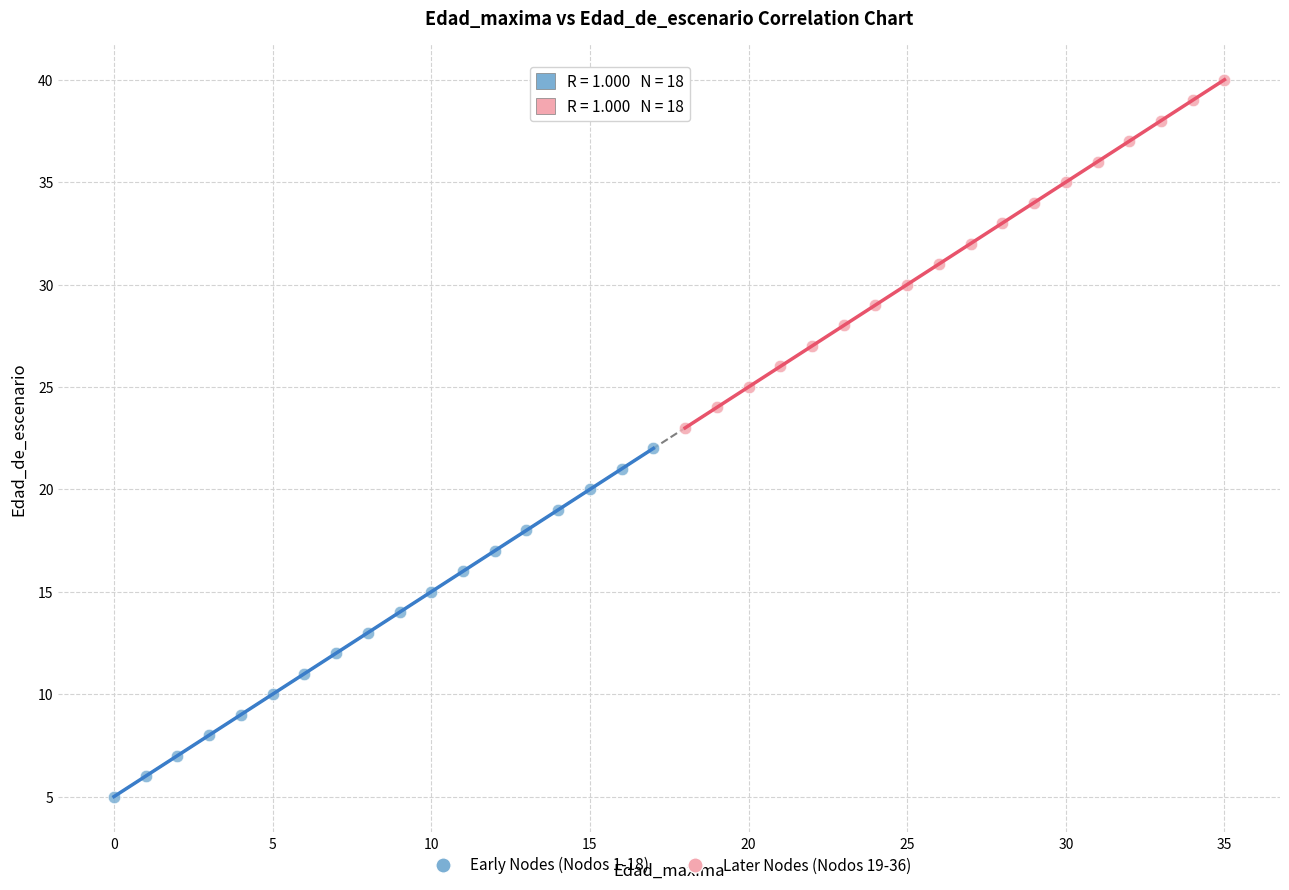

Which series reaches the maximum Y coordinate?

Later Nodes (Nodos 19-36)